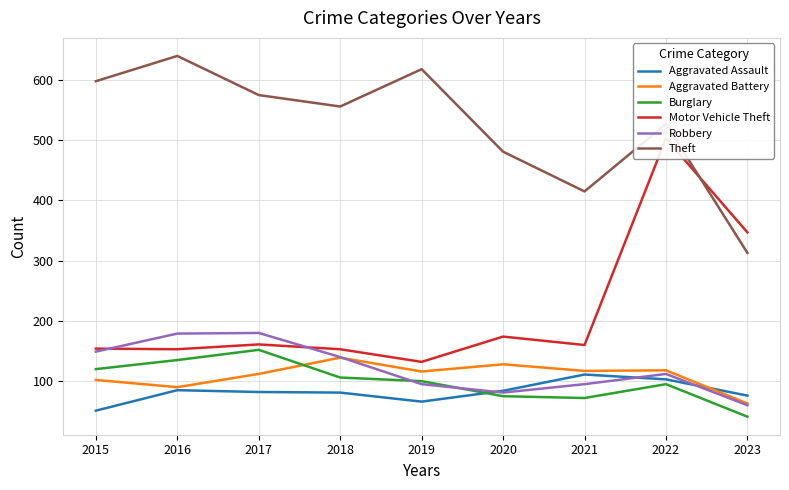

At how many categories does at least one series exceed 501?

6